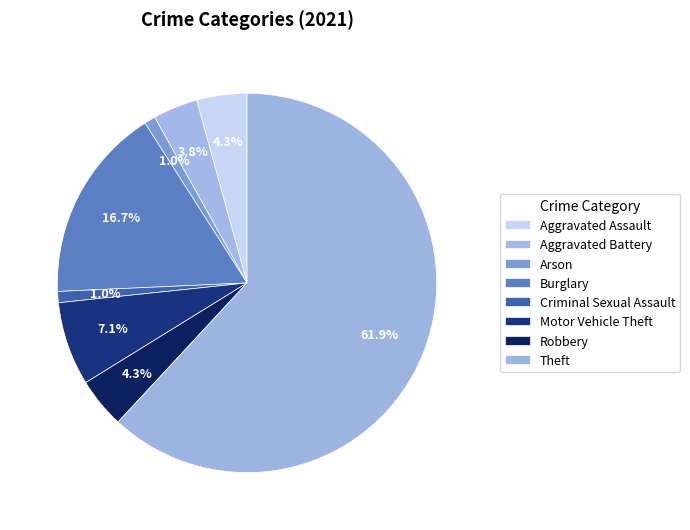

Is Aggravated Assault the majority of the pie?

No